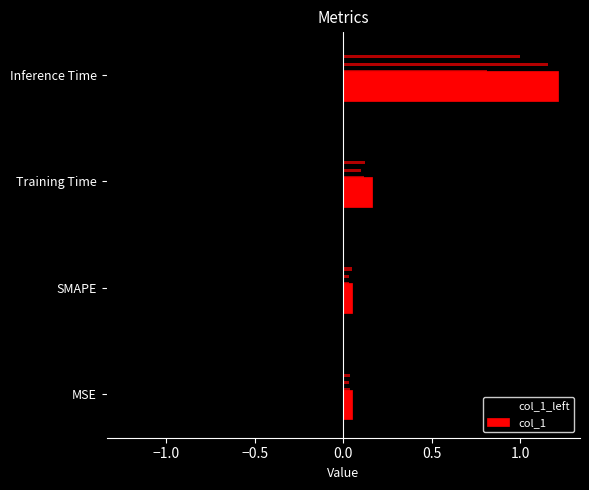

What is the maximum value shown in the chart?

1.2